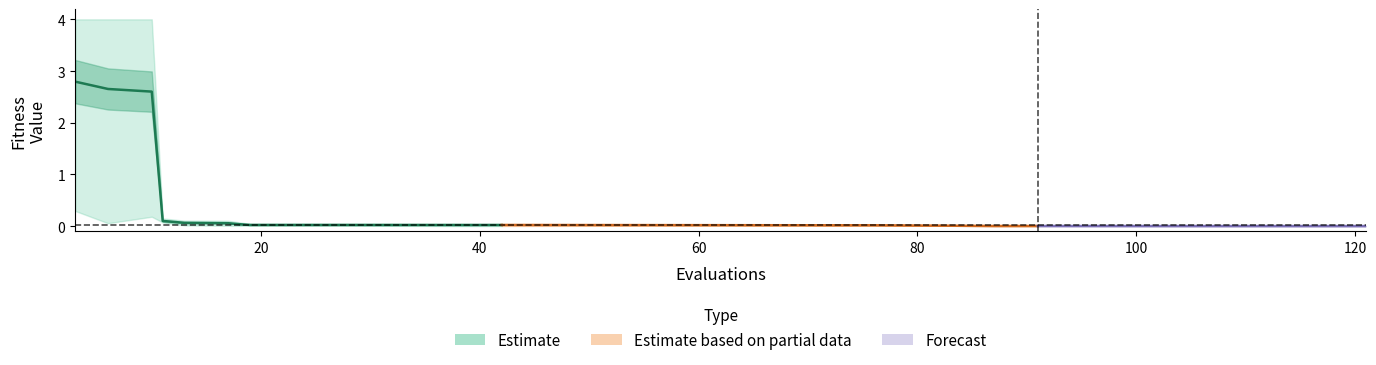

Reading left to right, transcribe all the data shown in this chart.

mean: 2.8	2.7	2.6	0.1	0.1	0.1	0.0	0.0	0.0	0.0	0.0	0.0	0.0	0.0	0.0	0.0	0.0	0.0	0.0	0.0
best: 0.3	0.1	0.2	0.1	0.0	0.0	0.0	0.0	0.0	0.0	0.0	0.0	0.0	0.0	0.0	0.0	0.0	0.0	0.0	0.0
worst: 4.0	4.0	4.0	0.1	0.1	0.1	0.1	0.0	0.0	0.0	0.0	0.0	0.0	0.0	0.0	0.0	0.0	0.0	0.0	0.0